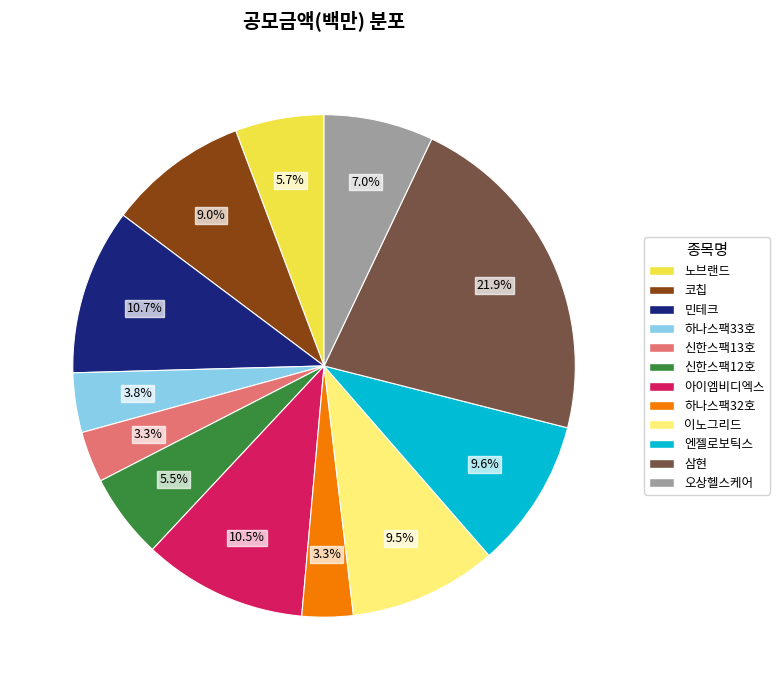

Does 오상헬스케어 represent more than half of the total?

No